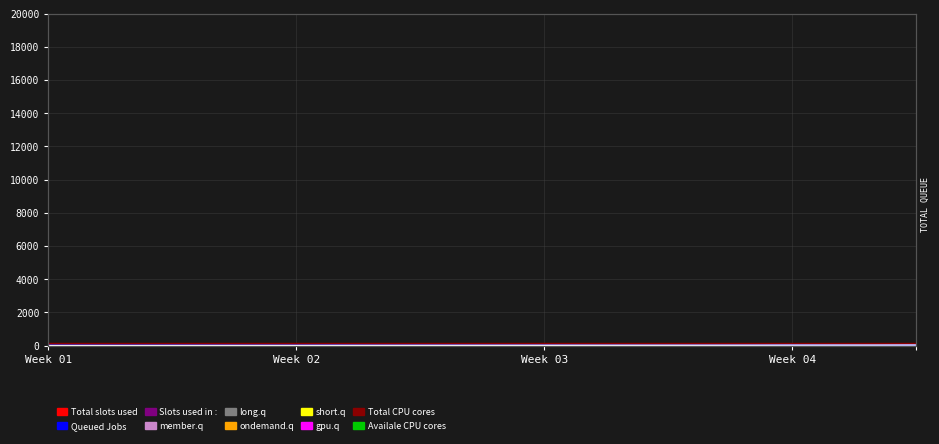

True or false: Queued Jobs and Slots used in : member.q intersect in this chart.

True